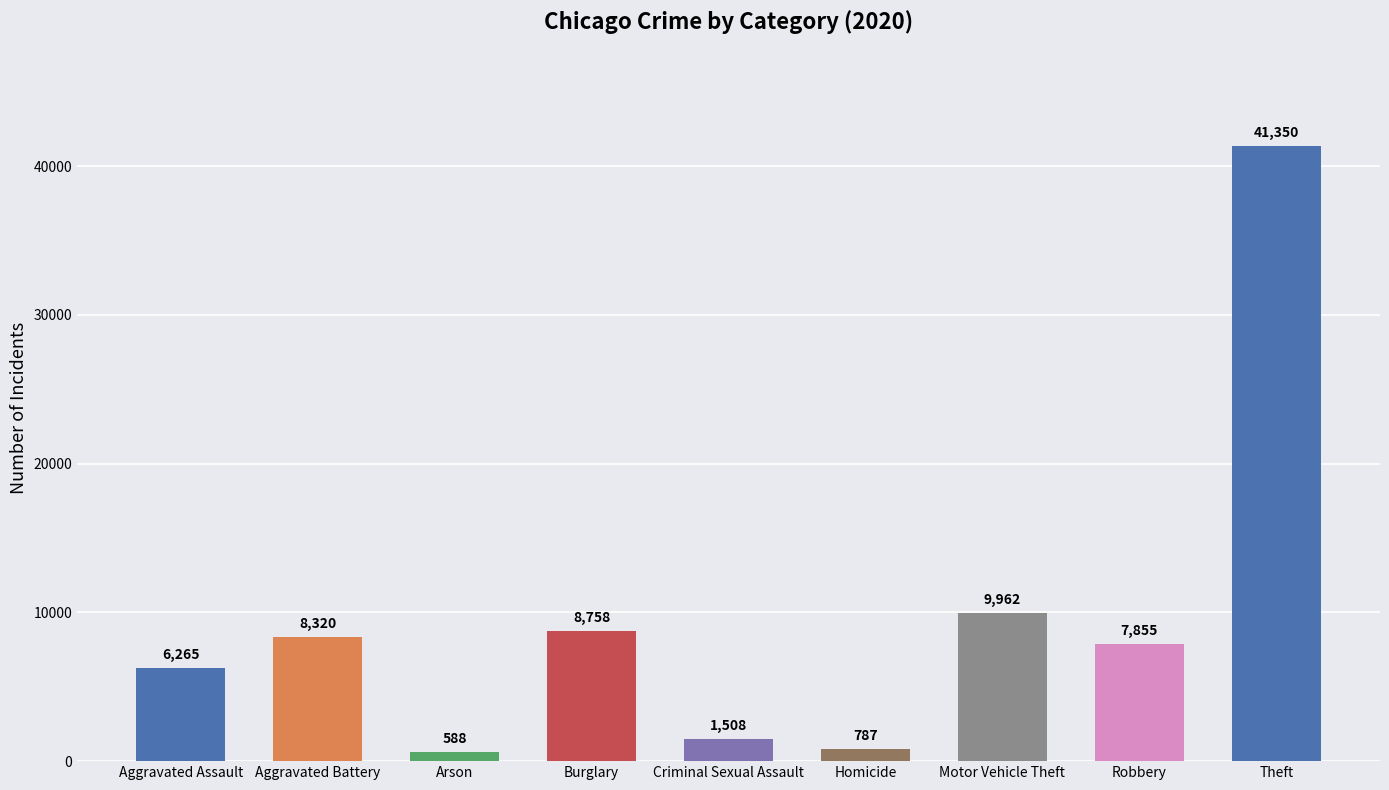

Reading left to right, what are all the values shown in this chart?

6265	8320	588	8758	1508	787	9962	7855	41350